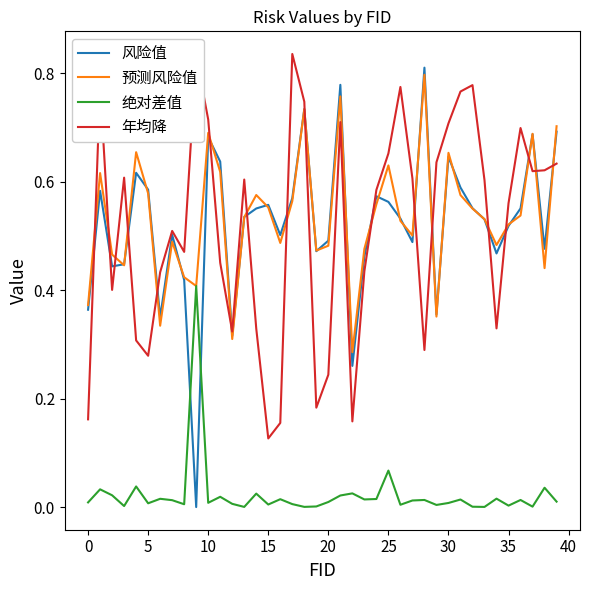

Which series has the largest range (max minus min)?

风险值